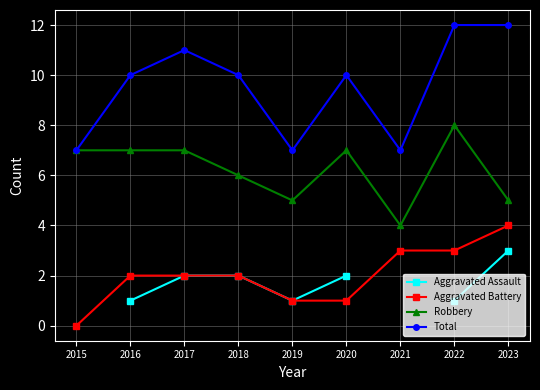

What is the value of the Aggravated Battery point at the 8th from the left?

3